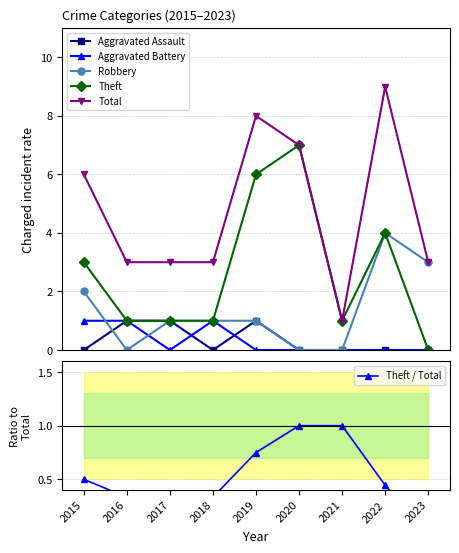

Reading left to right, transcribe all the data shown in this chart.

Aggravated Assault: 0.0	1.0	1.0	0.0	1.0	0.0	0.0	0.0	0.0
Aggravated Battery: 1.0	1.0	0.0	1.0	0.0	0.0	0.0	0.0	0.0
Robbery: 2.0	0.0	1.0	1.0	1.0	0.0	0.0	4.0	3.0
Theft: 3.0	1.0	1.0	1.0	6.0	7.0	1.0	4.0	0.0
Total: 6.0	3.0	3.0	3.0	8.0	7.0	1.0	9.0	3.0
Theft / Total: 0.5	0.3	0.3	0.3	0.8	1.0	1.0	0.4	0.0